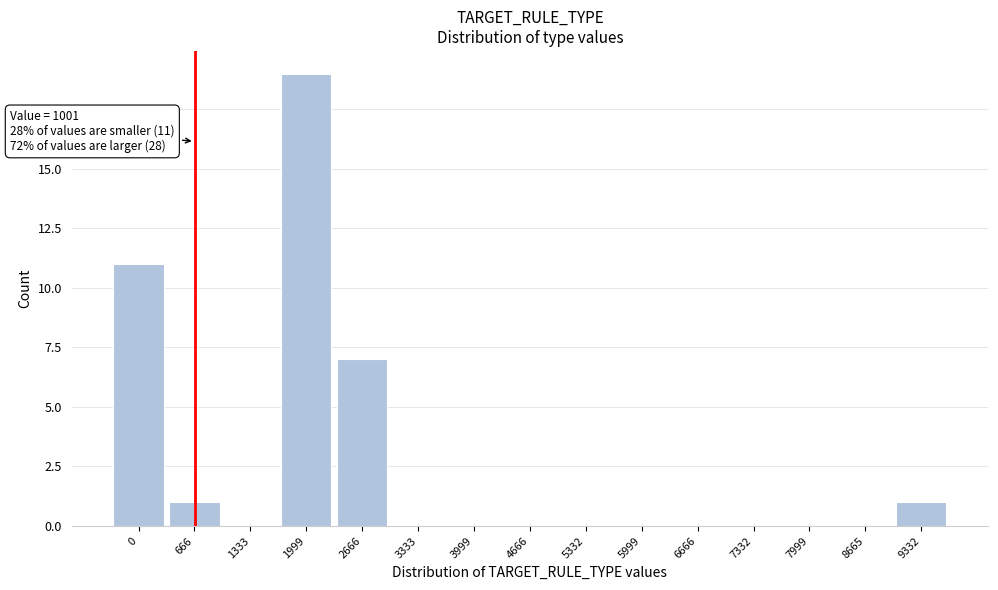

Reading right to left, what are all the values shown in this chart?

9332=1	8665=0	7999=0	7332=0	6666=0	5999=0	5332=0	4666=0	3999=0	3333=0	2666=7	1999=19	1333=0	666=1	0=11